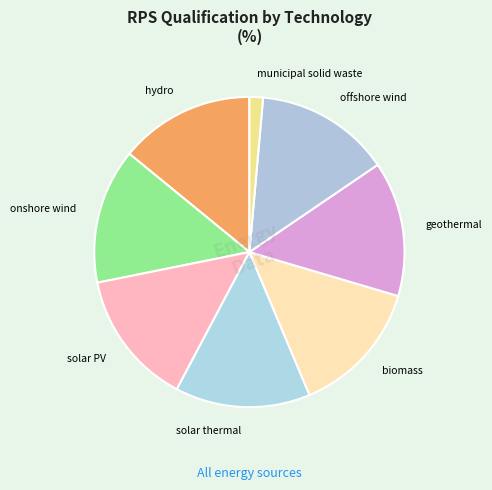

What is the smallest slice in the pie chart?

municipal solid waste